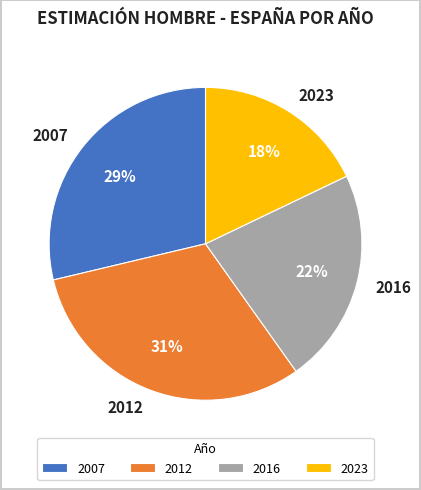

To the nearest percent, what is the combined percentage of 2023 and 2007?

47%